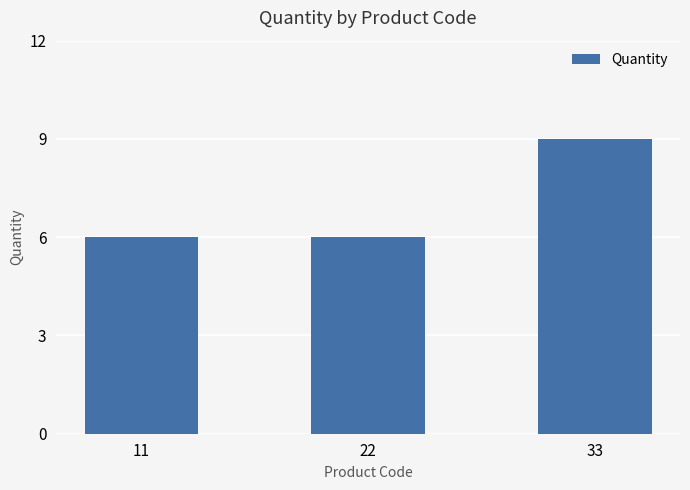

Approximately how many times larger is the value at 33 compared to 11?

1.5